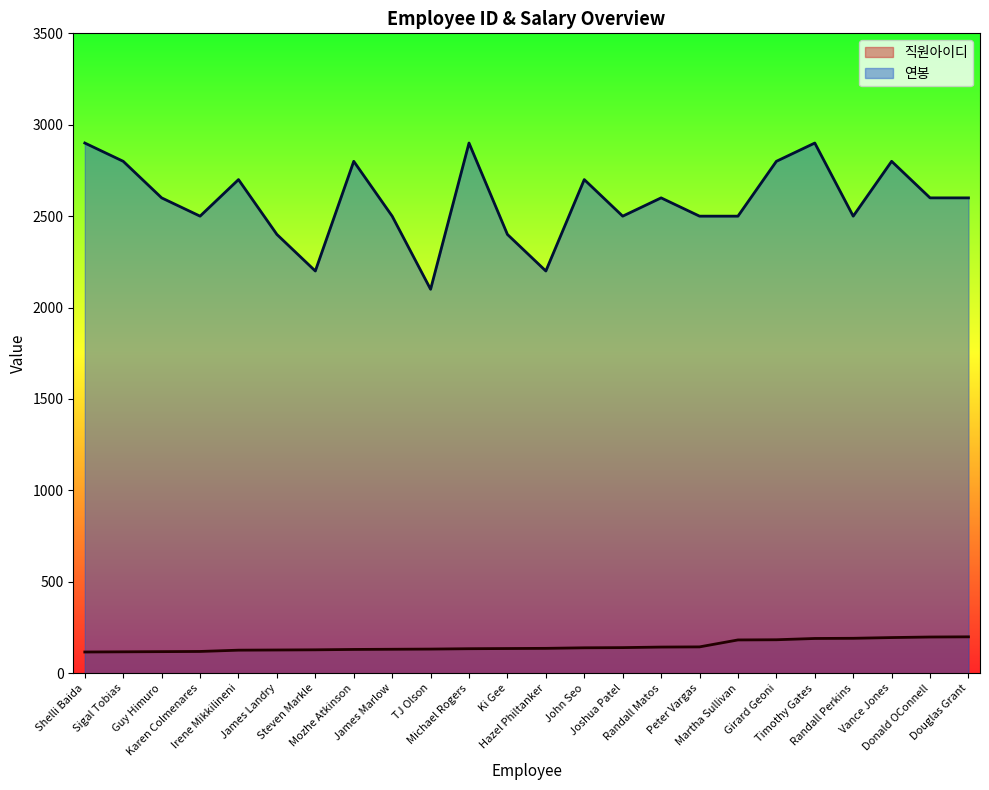

Which series has the largest total across all categories?

연봉